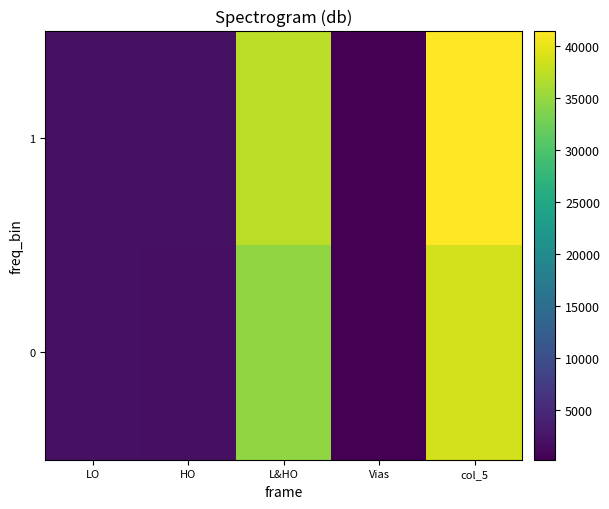

Which series has the largest total across all categories?

1